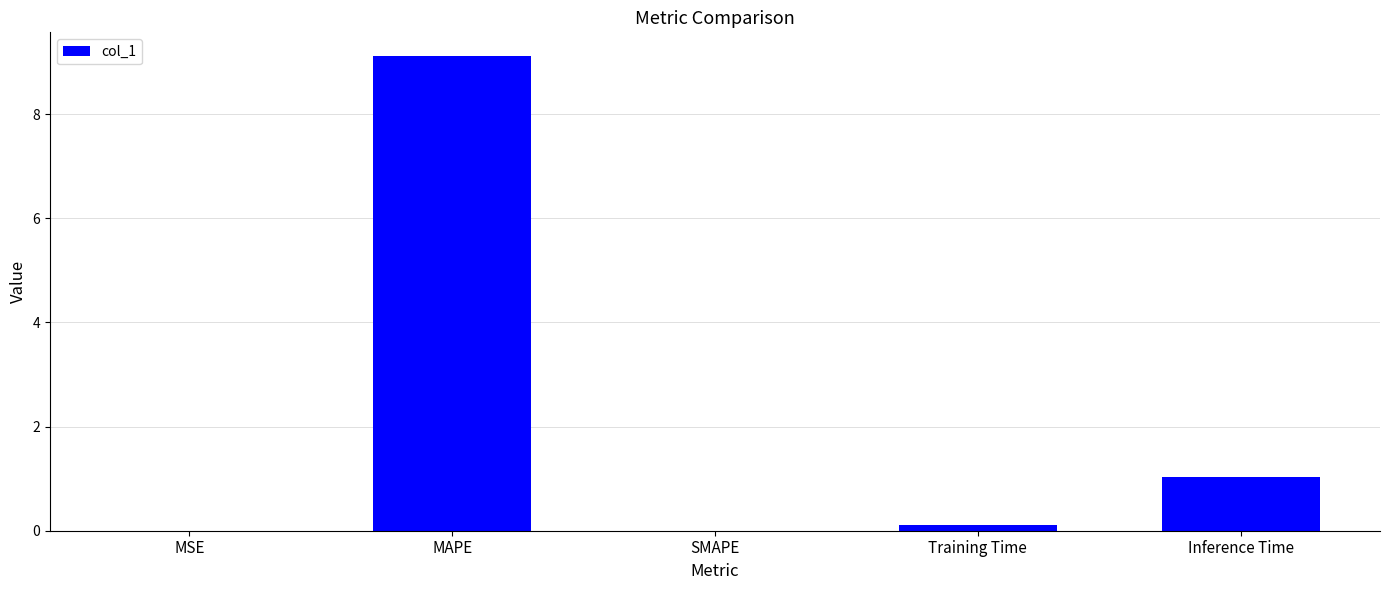

Which has a higher value, Inference Time or SMAPE?

Inference Time